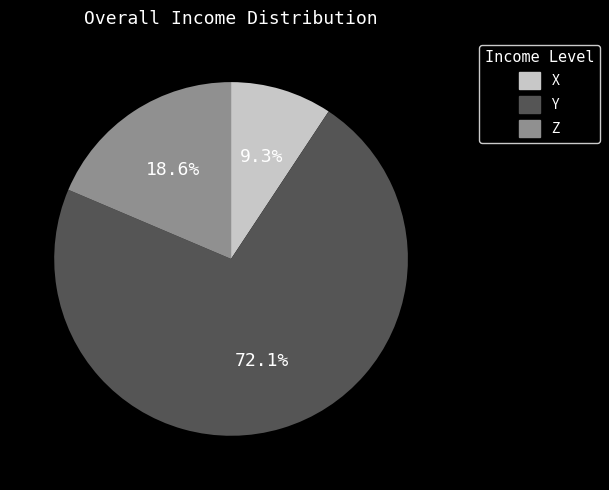

To the nearest percent, what is the combined percentage of Y and X?

81%